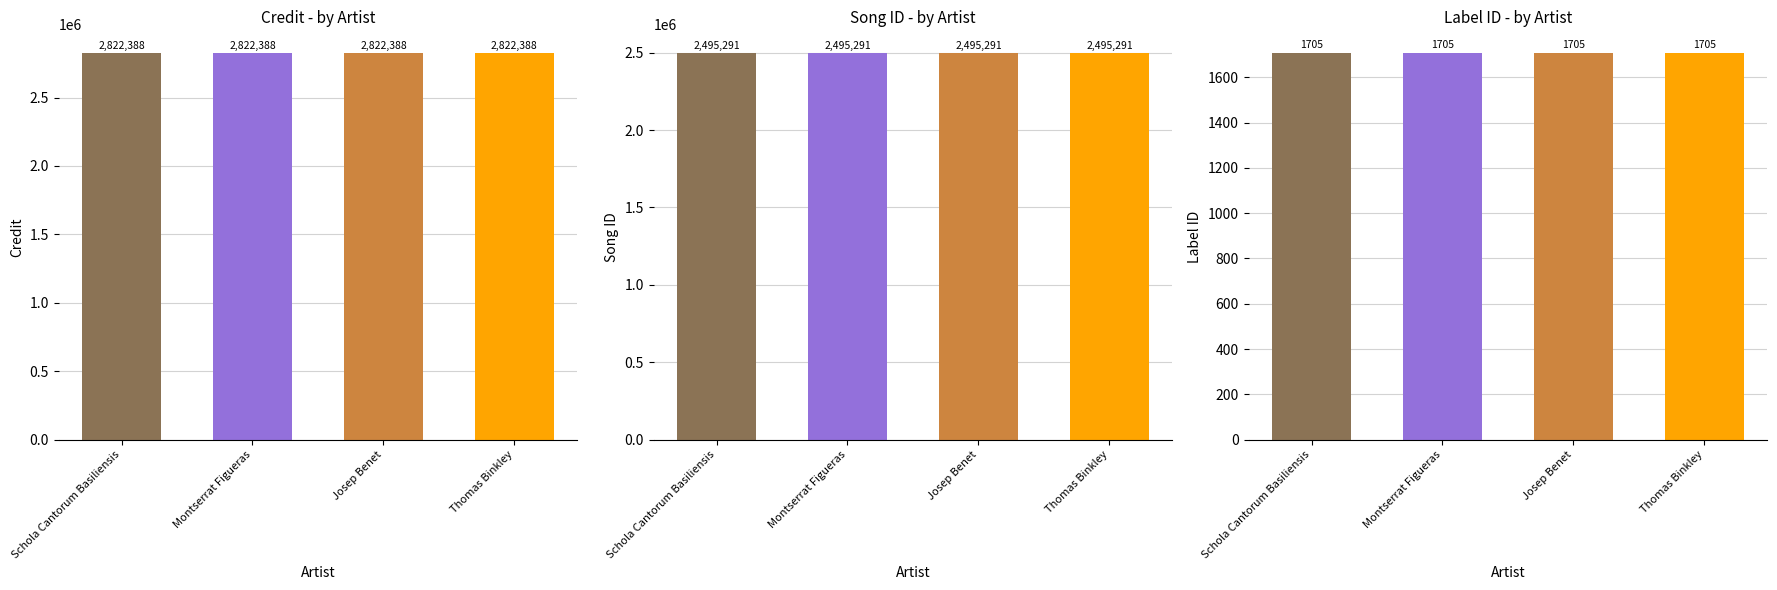

What are all the series names shown in the legend?

credit, songid, labelid